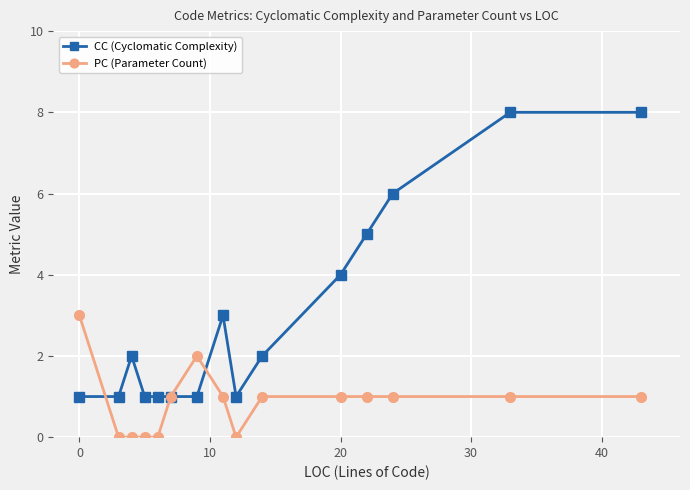

How many values in the CC (Cyclomatic Complexity) series are below 2?

7